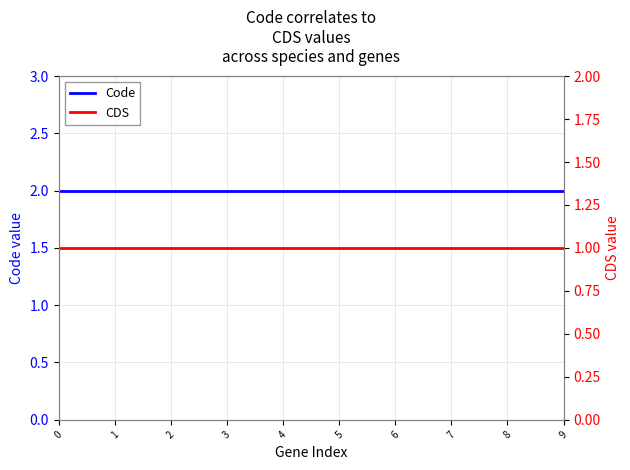

How many lines are shown in the chart?

2